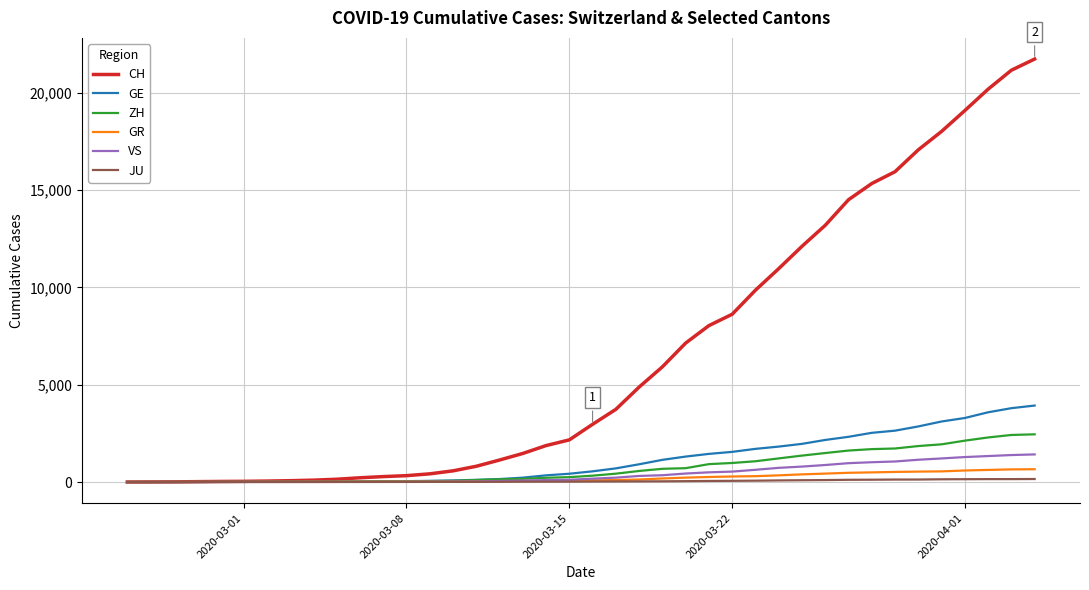

How many values in the JU series are below 25?

20